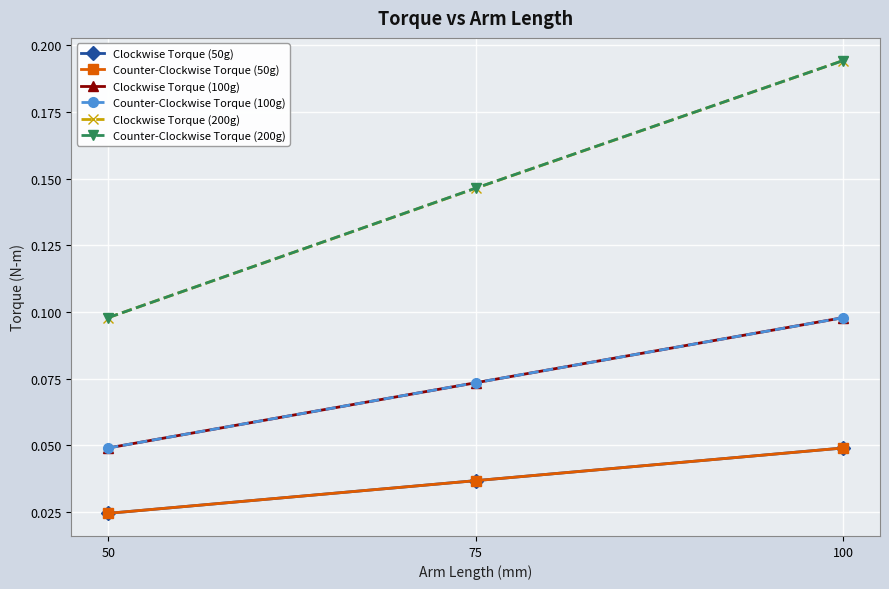

Rank the categories by Clockwise Torque (50g) value from highest to lowest.

100, 75, 50